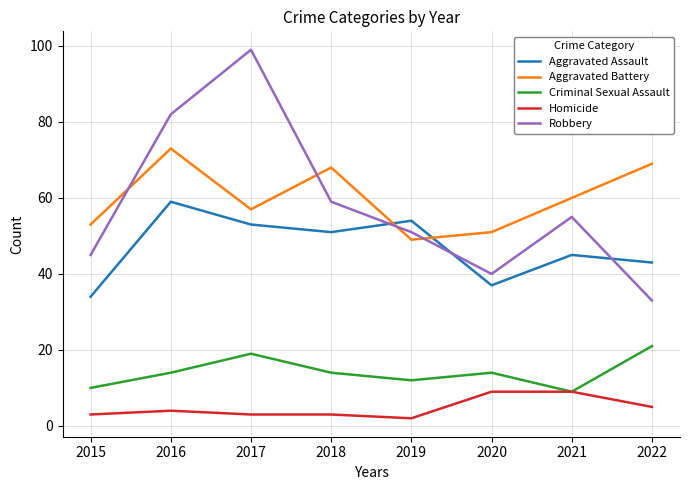

Which series ends up on top after the final intersection of Robbery and Aggravated Battery?

Aggravated Battery